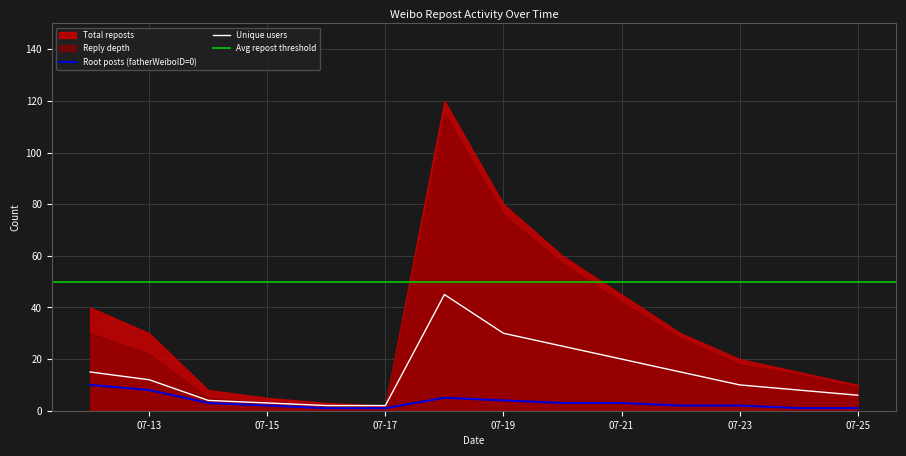

True or false: Root posts (fatherWeiboID=0) has a value of 4 at 07-19.

True